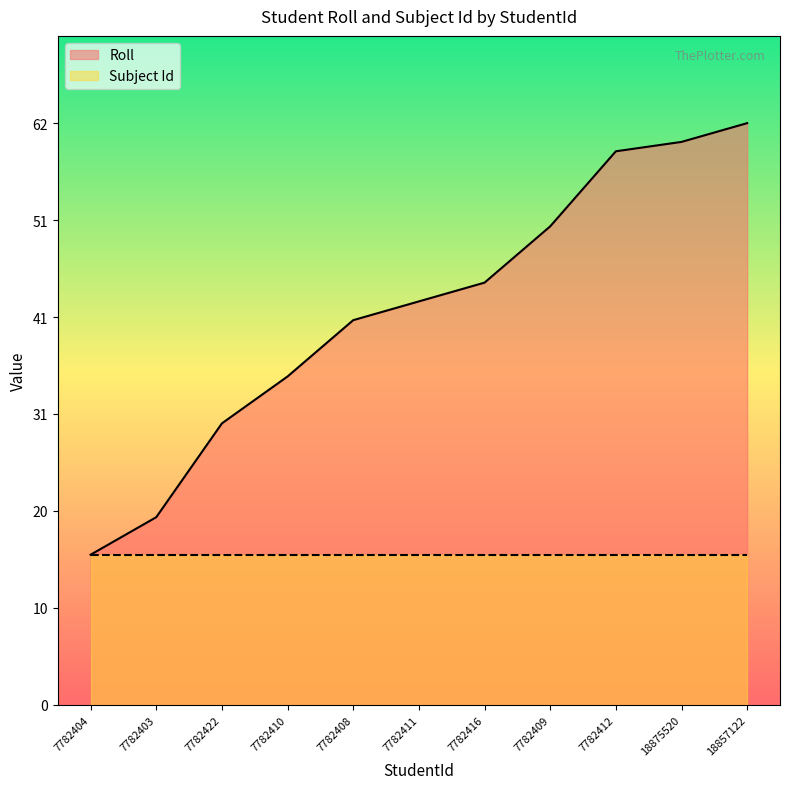

What is the sum of the values at 7782422 and 7782404?

46